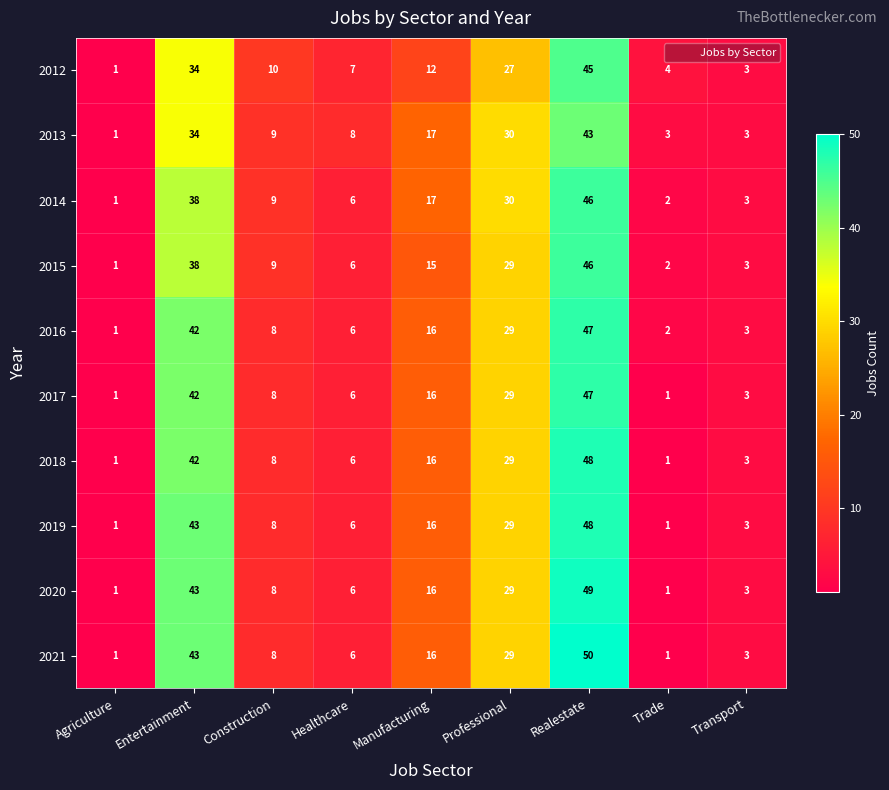

What is the total value across all series at Agriculture?

10